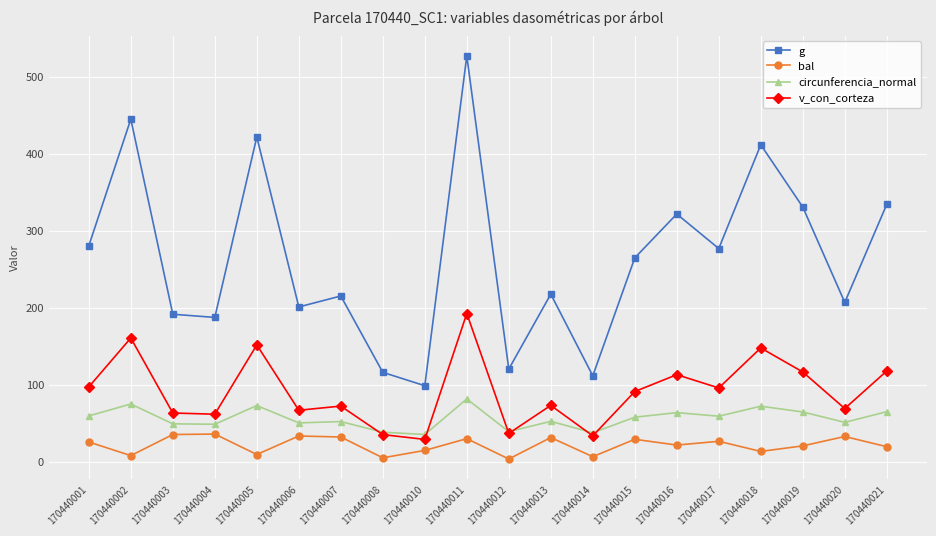

What is the value of the g point at the 13th from the left?

111.5